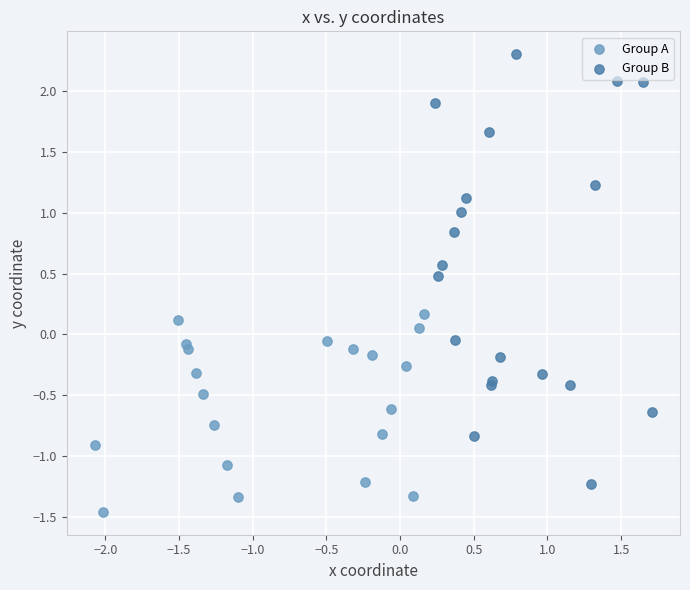

Which series has the widest spread of Y values?

Group B